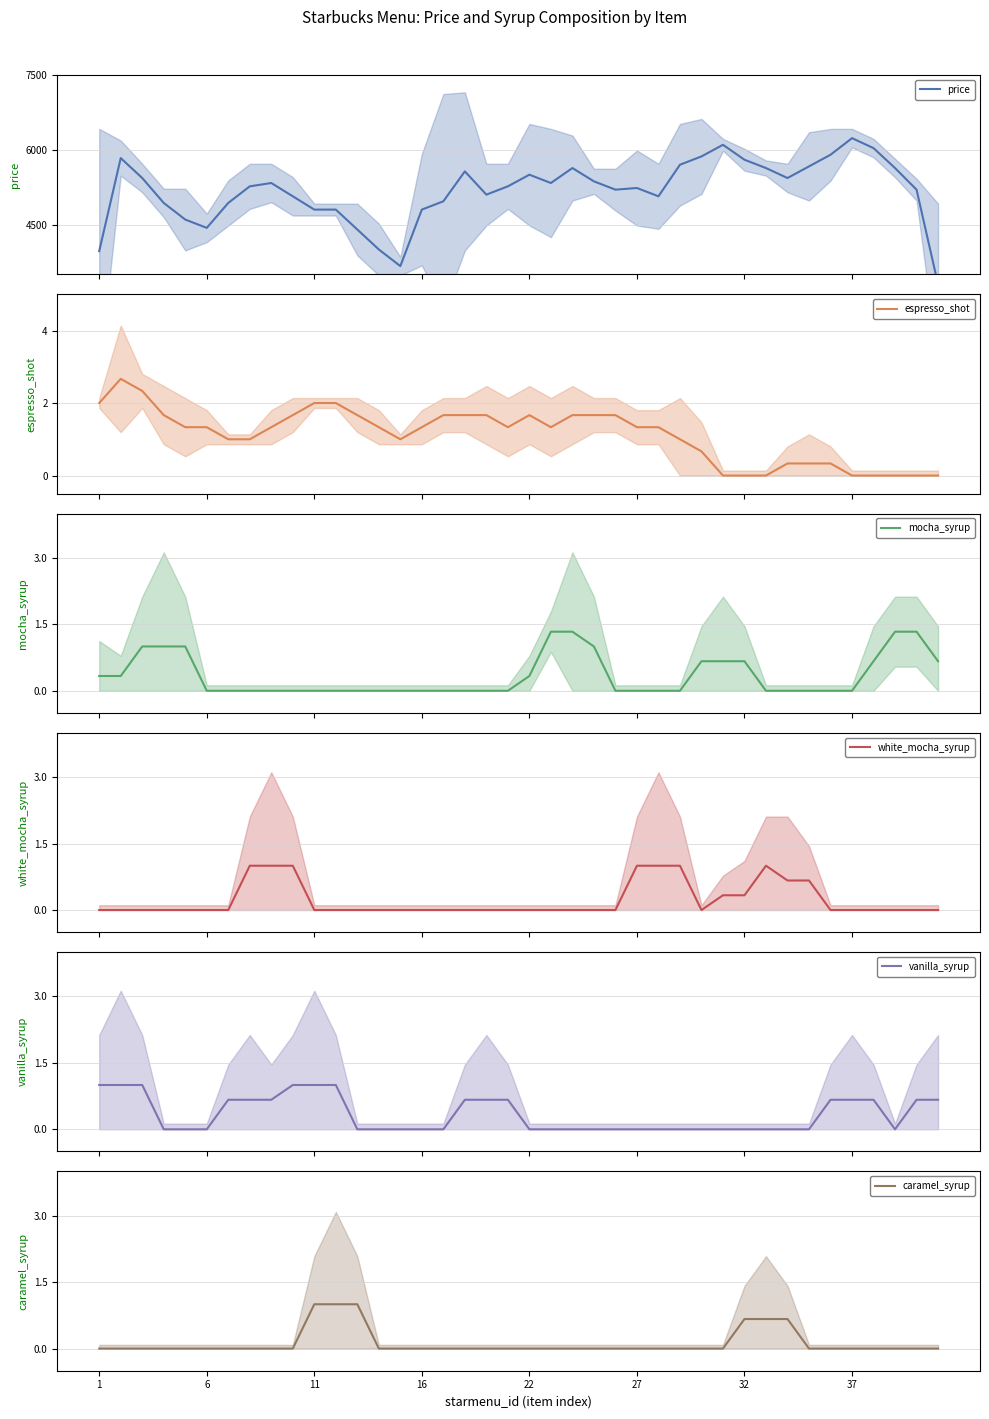

Count the caramel_syrup values in the range 0 to 1.

40